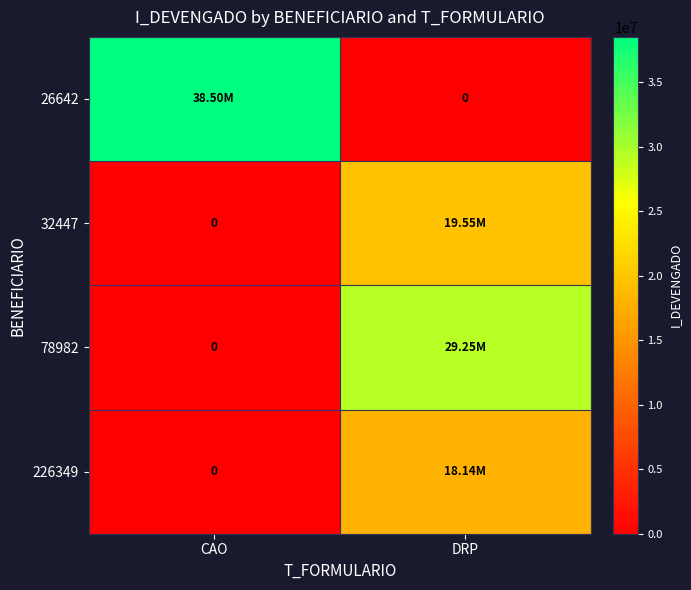

What is the difference between the 226349 values at CAO and DRP?

18138647.5